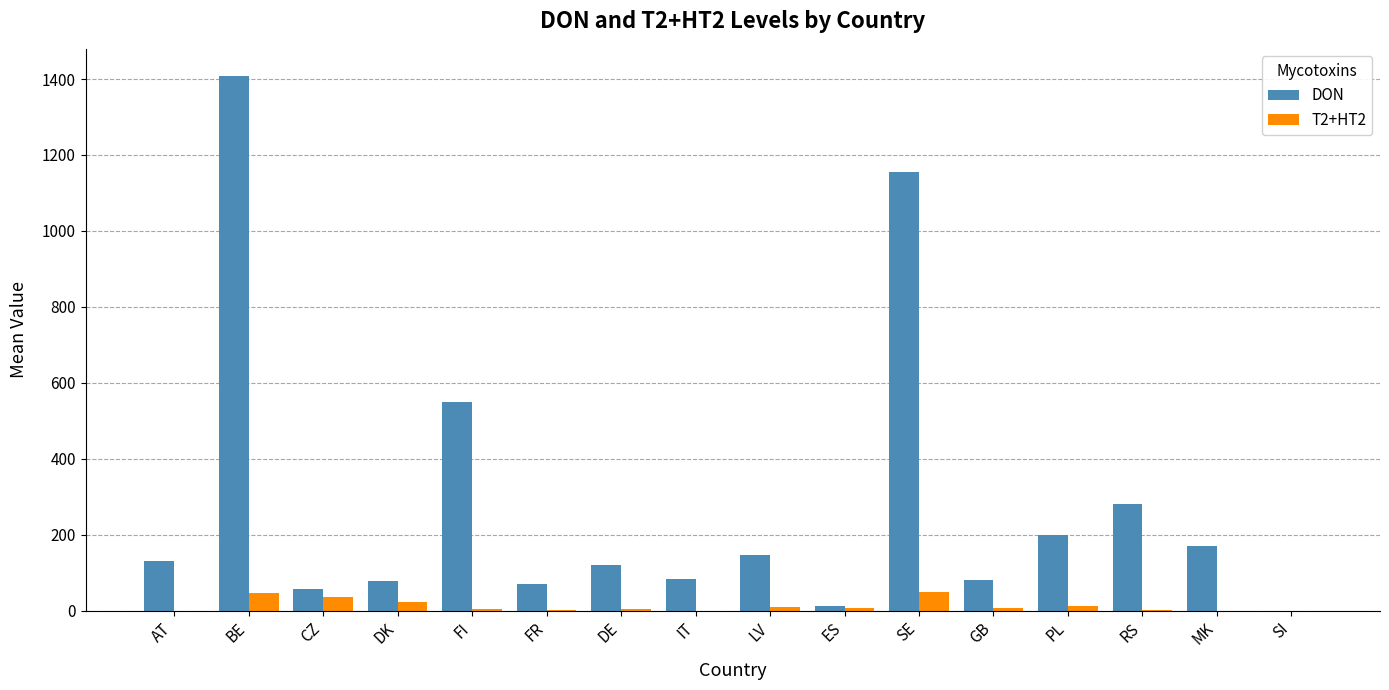

What is the sum of all T2+HT2 values?

202.5